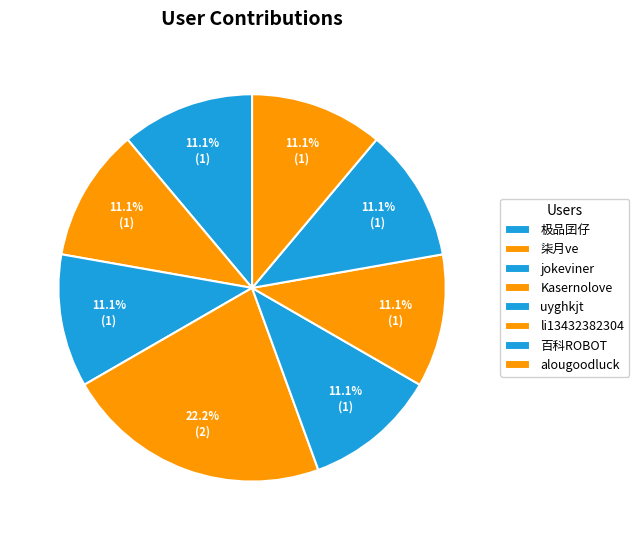

How many slices are in this pie chart?

8